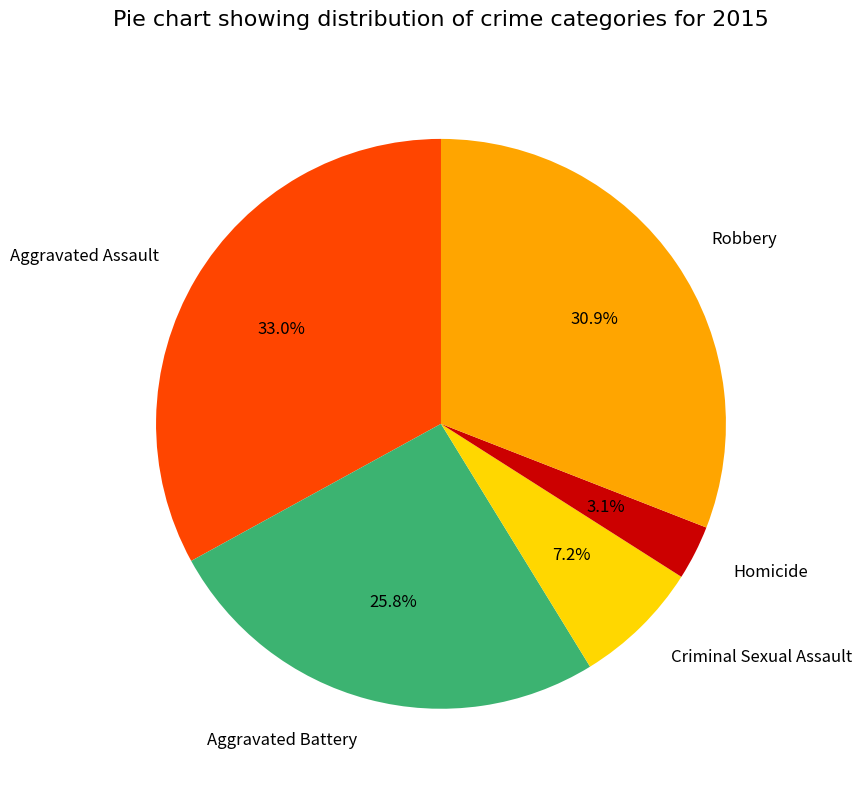

What percentage is the Criminal Sexual Assault slice, to the nearest percent?

7%